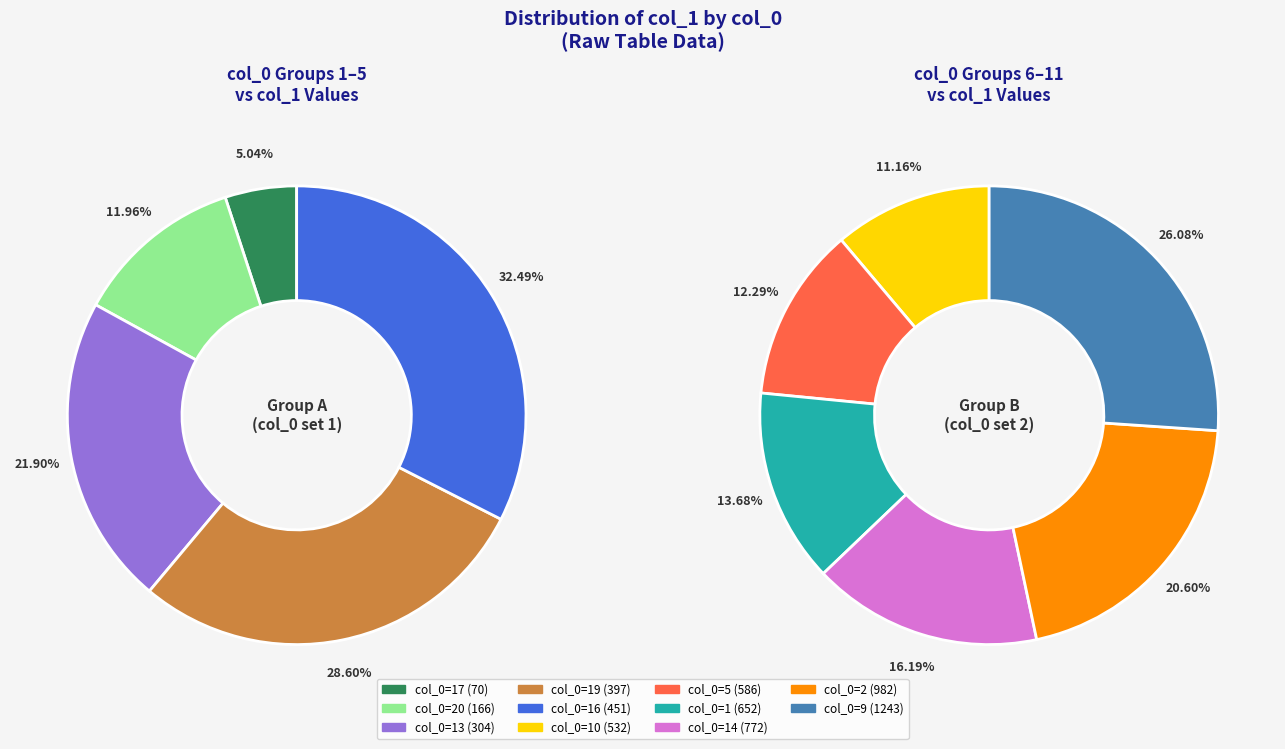

Rank the categories by value from highest to lowest.

9, 2, 14, 1, 5, 10, 16, 19, 13, 20, 17